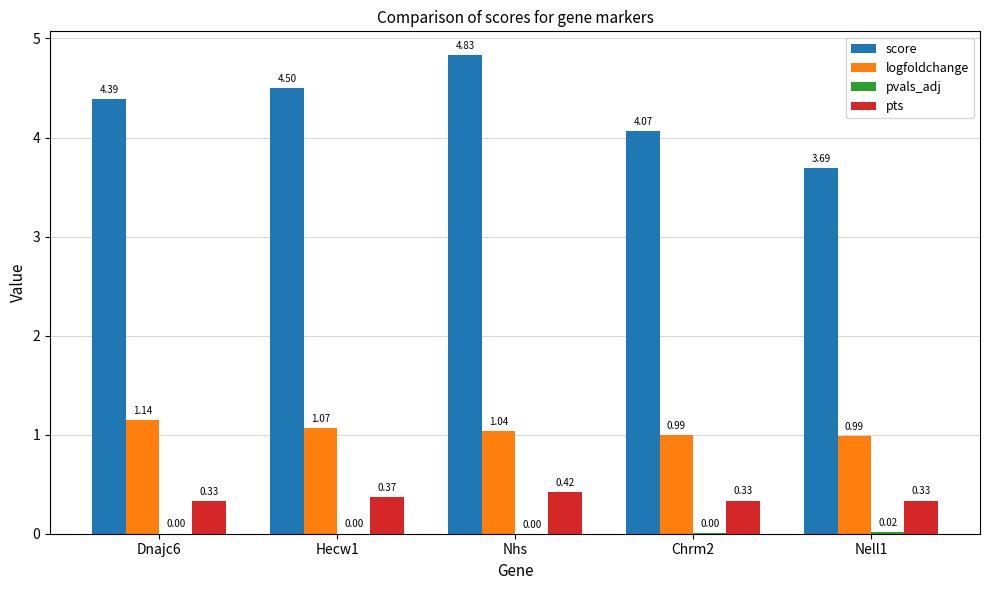

What is the sum of all pts values?

1.8